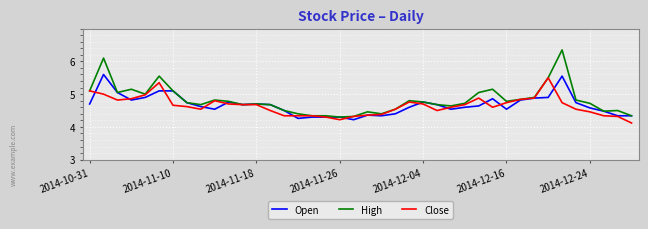

Which series has the largest range (max minus min)?

High